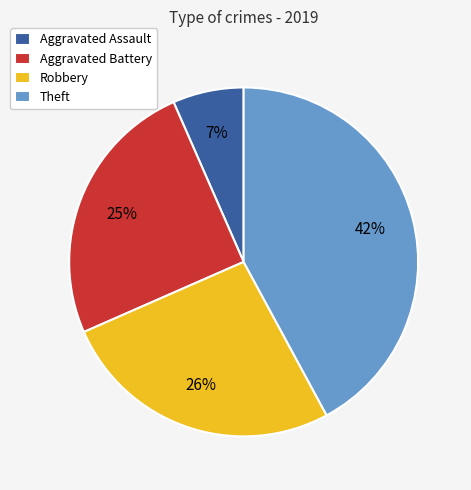

What is the smallest slice in the pie chart?

Aggravated Assault